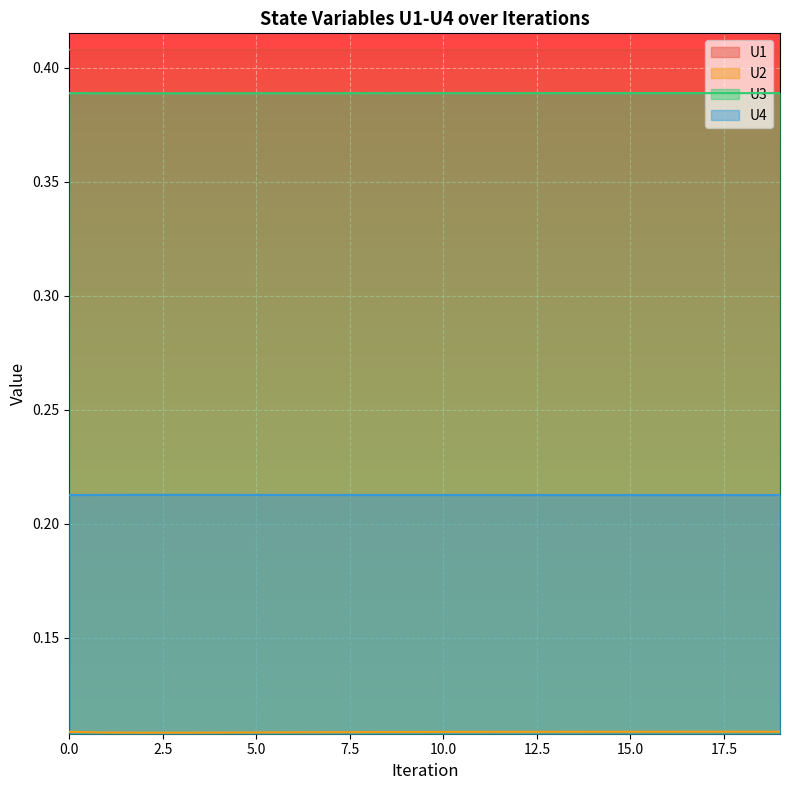

The U3 series shows 0.4 at 15. True or false?

True